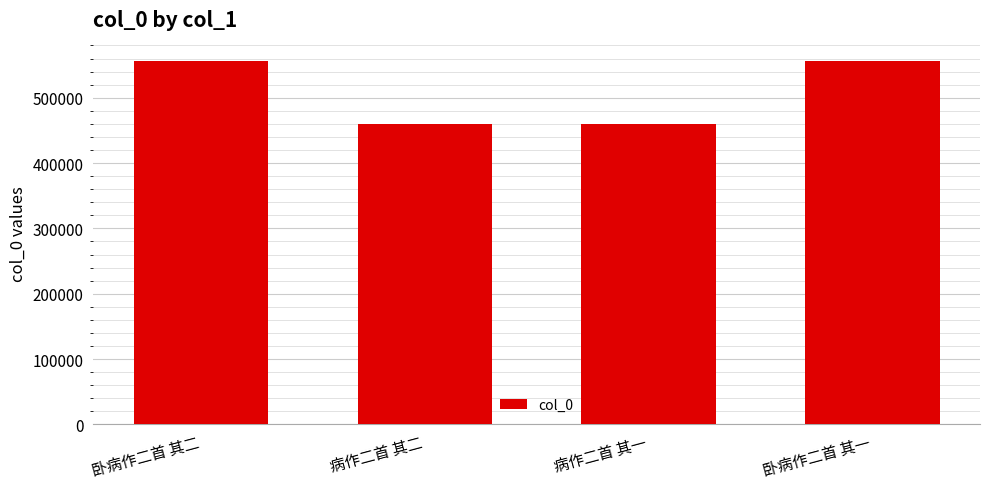

How many bars are there in total?

4